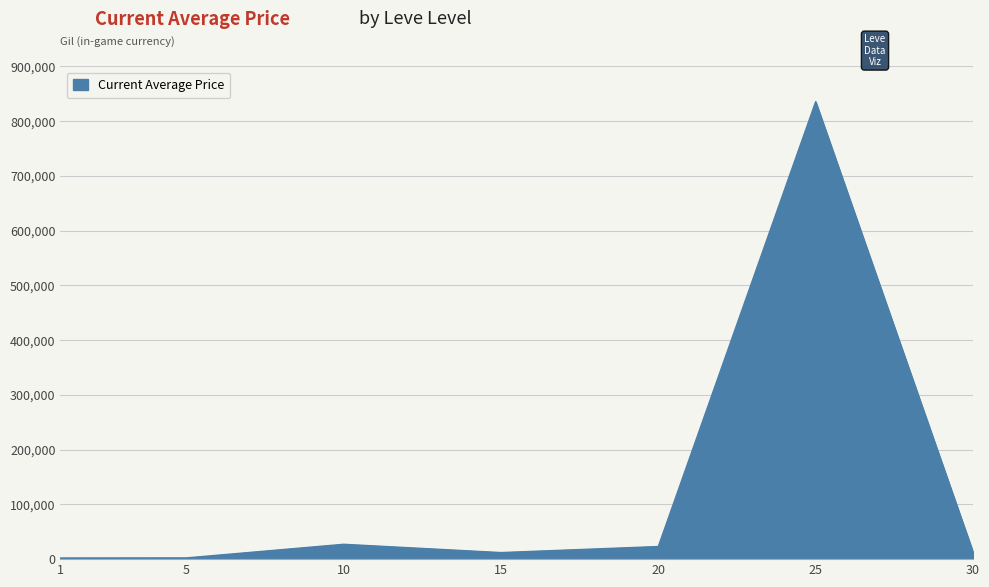

At which category does the chart reach its peak across all series?

25